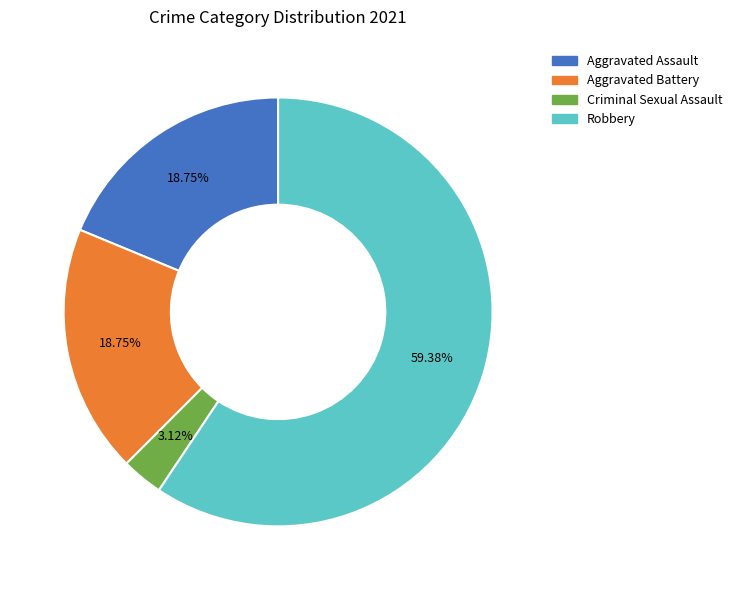

Is there any slice that represents more than half of the pie?

Yes